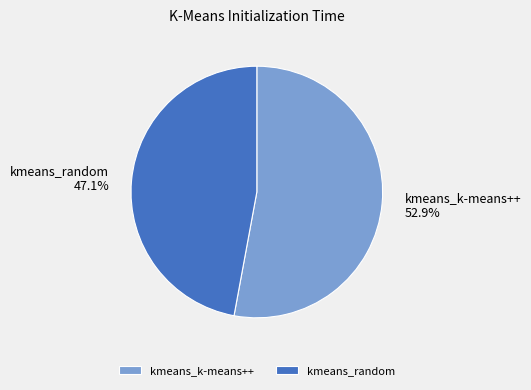

Which slice is the smallest?

kmeans_random